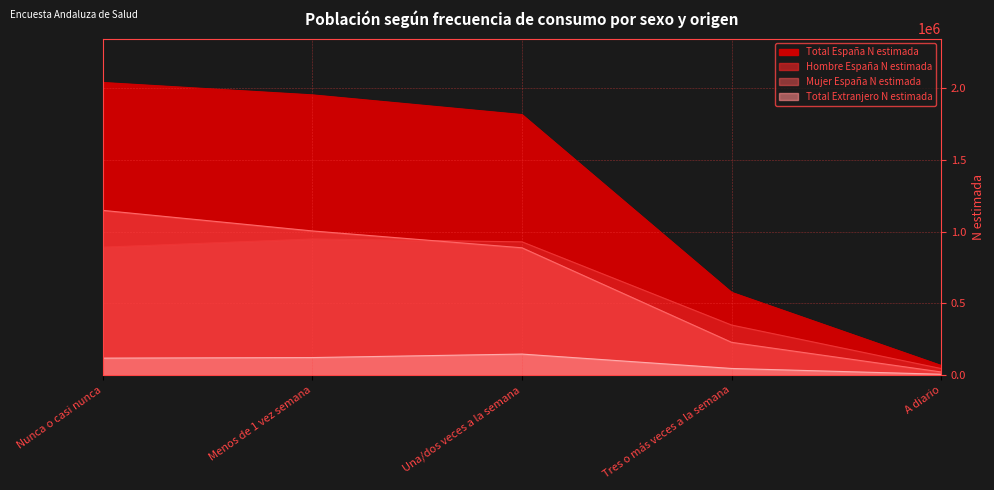

What position from the right is Una/dos veces a la semana?

3